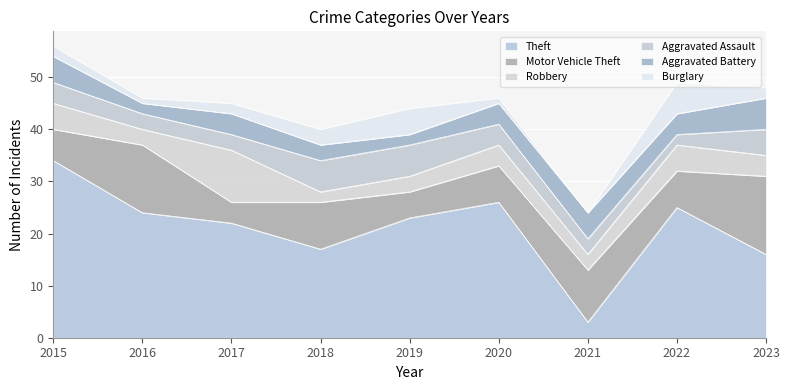

At which category does Aggravated Assault reach its first local valley?

2022